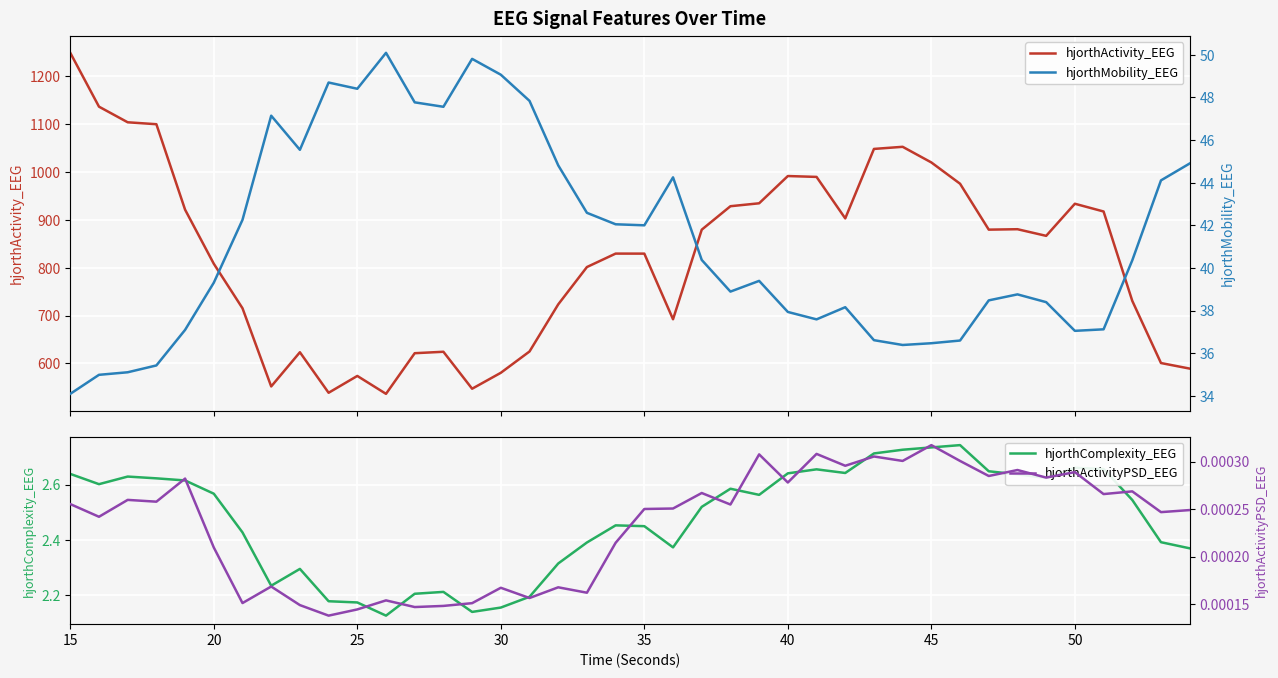

Reading left to right, what are all the values shown in this chart?

hjorthActivity_EEG: 1249.0	1136.5	1103.9	1099.8	921.2	808.3	715.3	552.0	623.4	538.7	573.9	536.5	621.4	624.4	547.2	580.5	625.0	723.4	801.4	829.5	829.4	692.3	879.5	928.5	934.6	991.6	989.7	903.1	1048.2	1052.6	1019.9	975.5	879.5	880.5	866.6	933.7	917.5	730.7	600.9	589.2
hjorthComplexity_EEG: 2.6	2.6	2.6	2.6	2.6	2.6	2.4	2.2	2.3	2.2	2.2	2.1	2.2	2.2	2.1	2.2	2.2	2.3	2.4	2.5	2.4	2.4	2.5	2.6	2.6	2.6	2.7	2.6	2.7	2.7	2.7	2.7	2.6	2.6	2.6	2.7	2.7	2.5	2.4	2.4
hjorthMobility_EEG: 34.1	35.0	35.1	35.4	37.1	39.3	42.3	47.1	45.5	48.7	48.4	50.1	47.8	47.6	49.8	49.1	47.8	44.8	42.6	42.1	42.0	44.3	40.4	38.9	39.4	37.9	37.6	38.2	36.6	36.4	36.5	36.6	38.5	38.8	38.4	37.1	37.1	40.4	44.1	44.9
hjorthActivityPSD_EEG: 0.0	0.0	0.0	0.0	0.0	0.0	0.0	0.0	0.0	0.0	0.0	0.0	0.0	0.0	0.0	0.0	0.0	0.0	0.0	0.0	0.0	0.0	0.0	0.0	0.0	0.0	0.0	0.0	0.0	0.0	0.0	0.0	0.0	0.0	0.0	0.0	0.0	0.0	0.0	0.0